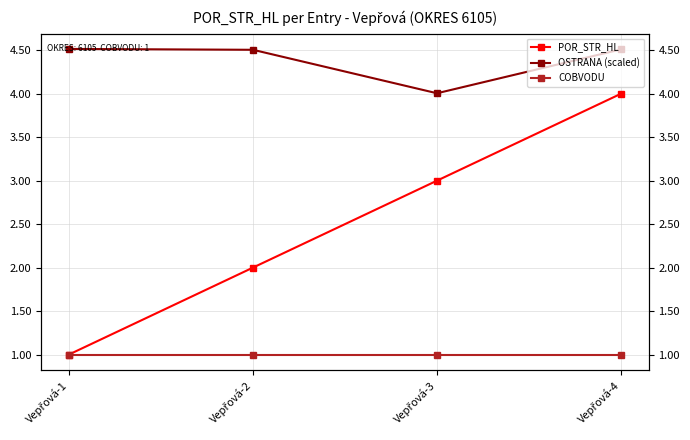

Reading left to right, list all the values displayed in this chart.

POR_STR_HL: 1.0	2.0	3.0	4.0
OSTRANA (scaled): 4.5	4.5	4.0	4.5
COBVODU: 1.0	1.0	1.0	1.0